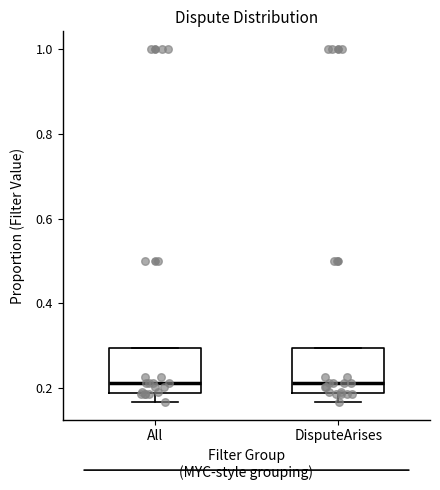

Where is the lower edge of the box for All on the y-axis? The values are not printed on the chart, so give them approximately, as read against the axis.

0.18